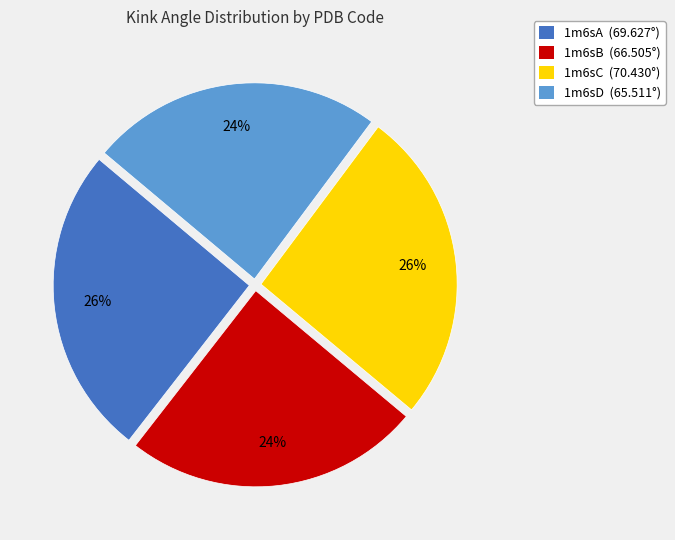

Approximately how many times larger is the value at 1m6sC (70.430°) compared to 1m6sD (65.511°)?

1.1